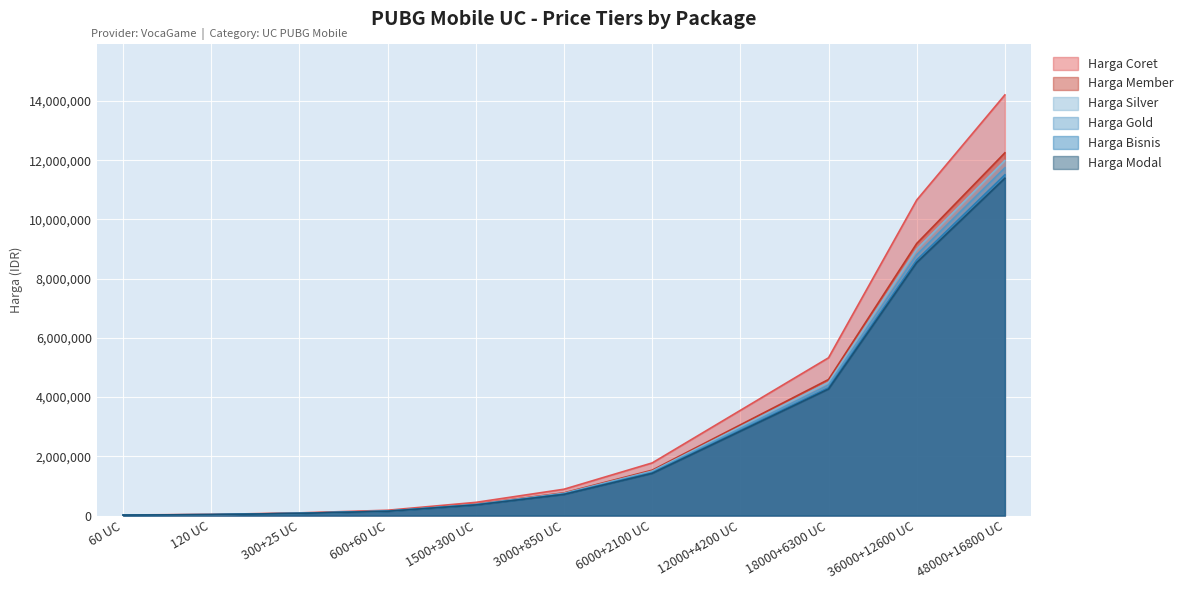

What is the label of the 9th point from the left?

18000+6300 UC